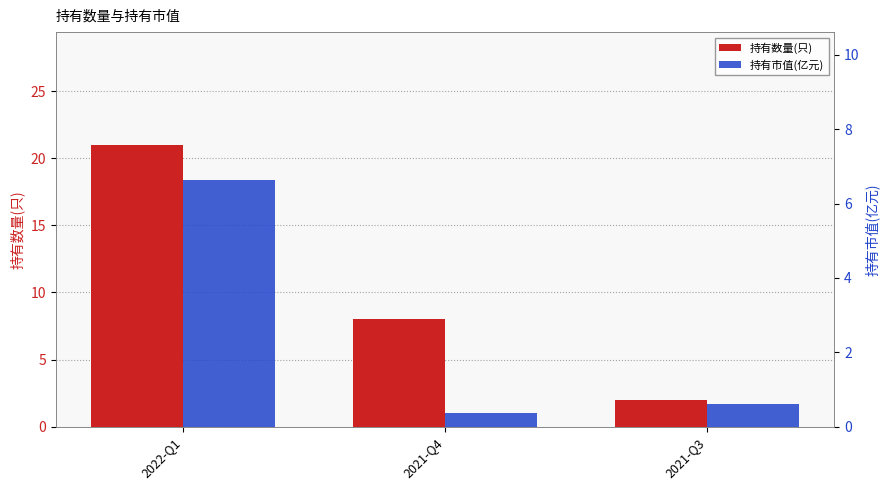

What is the difference between the maximum and minimum values in the 持有市值(亿元) series?

6.3